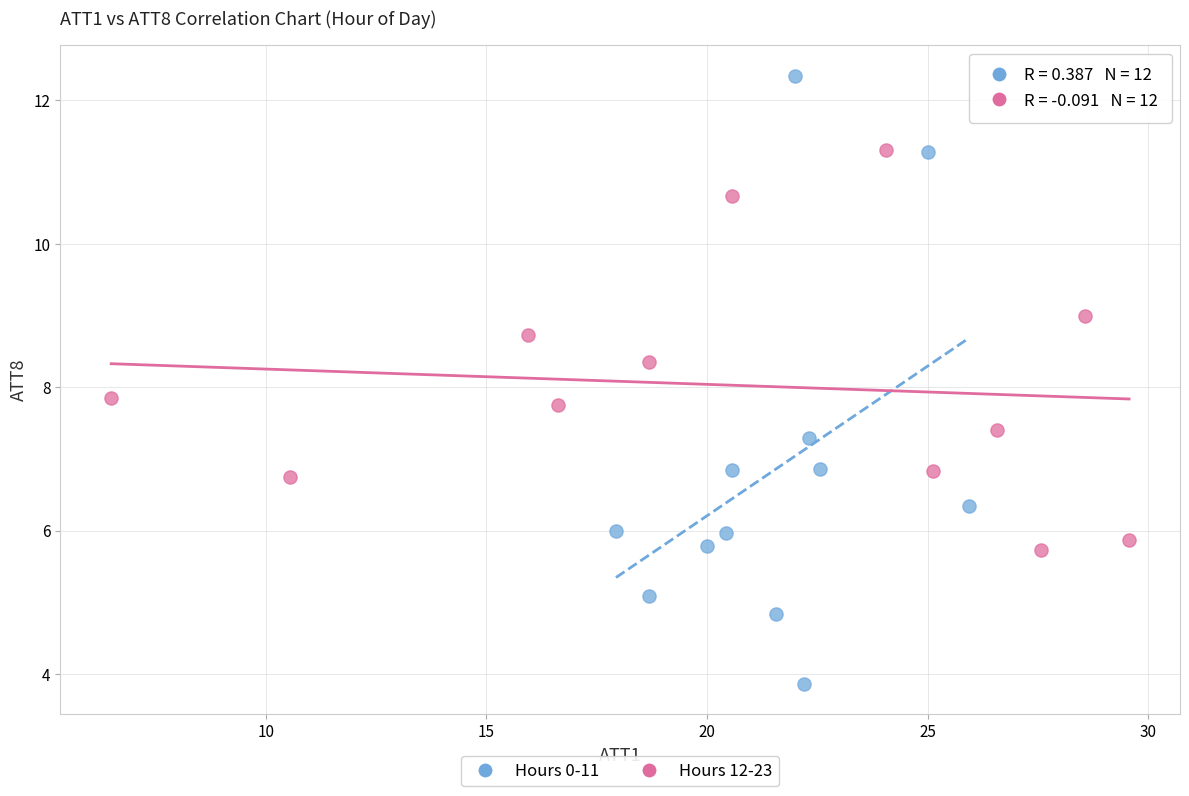

Which series contains the highest Y value?

Hours 0-11